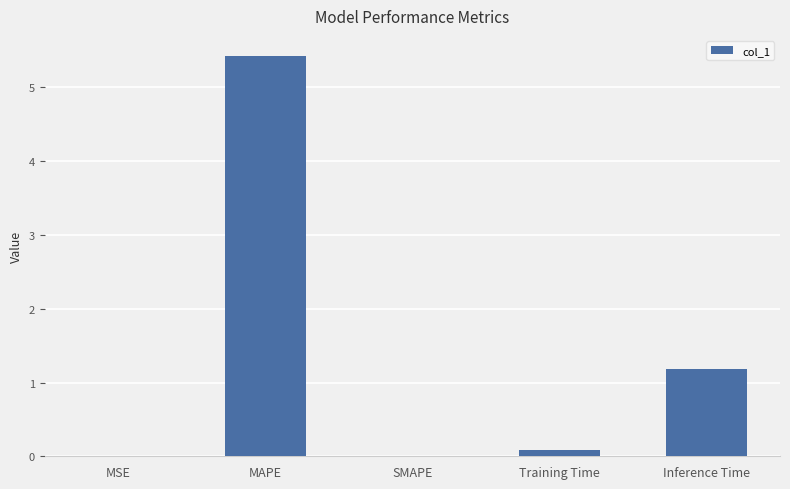

Which has a higher value, MAPE or Training Time?

MAPE